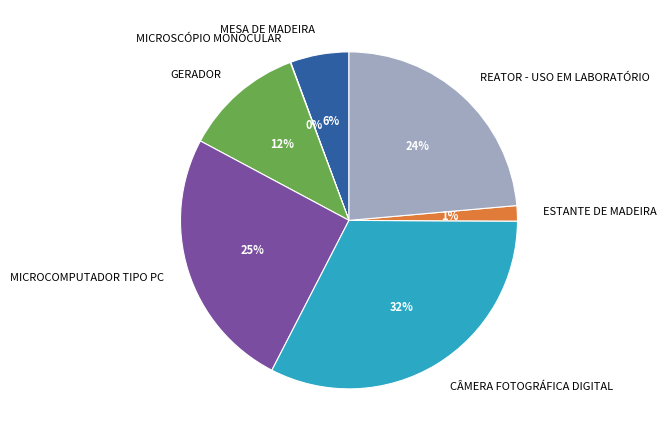

What is the largest slice in the pie chart?

CÂMERA FOTOGRÁFICA DIGITAL